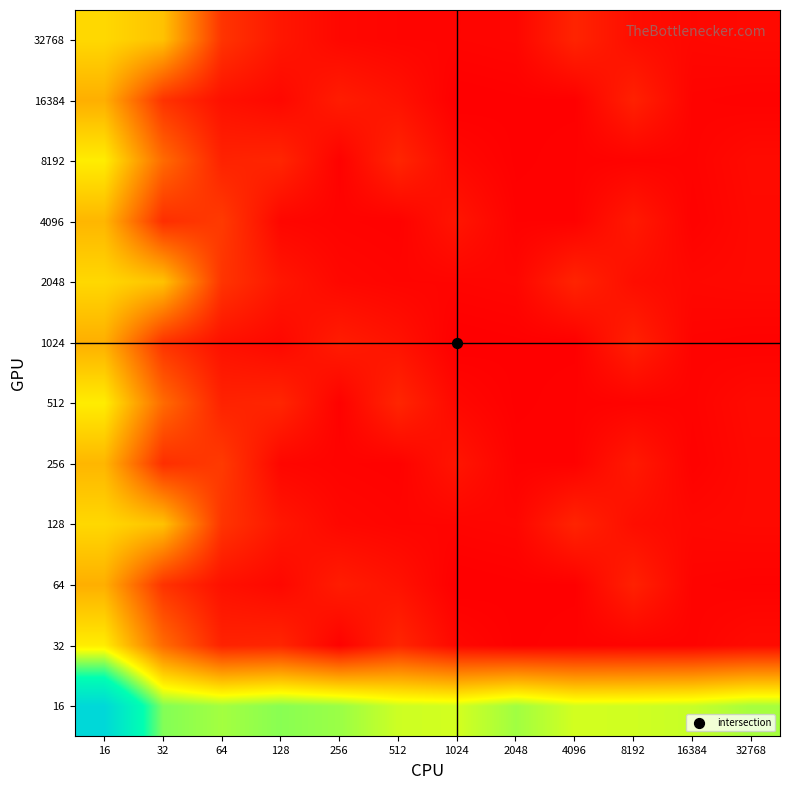

What is the total value across all series at 1024?

87.2